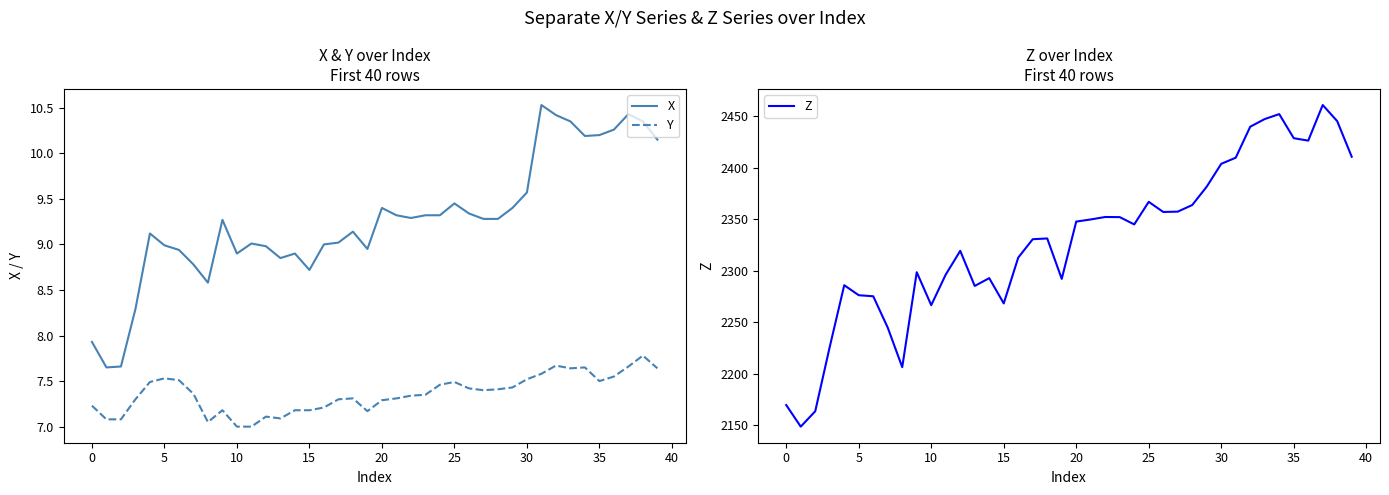

Read the X value at 0.

7.9